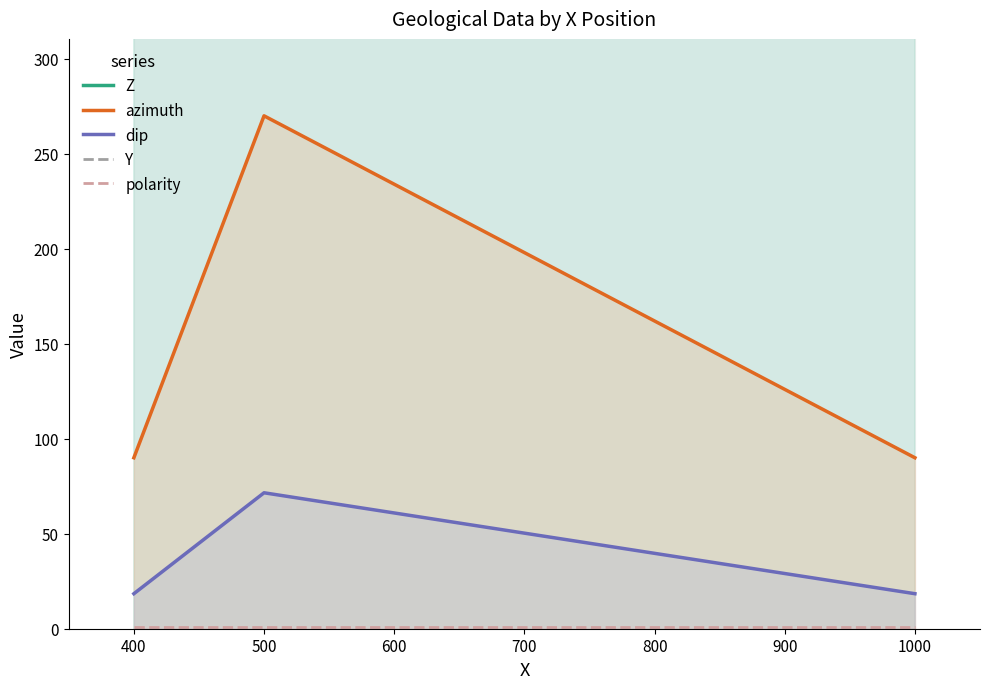

What is the lowest value of the azimuth series?

90.0